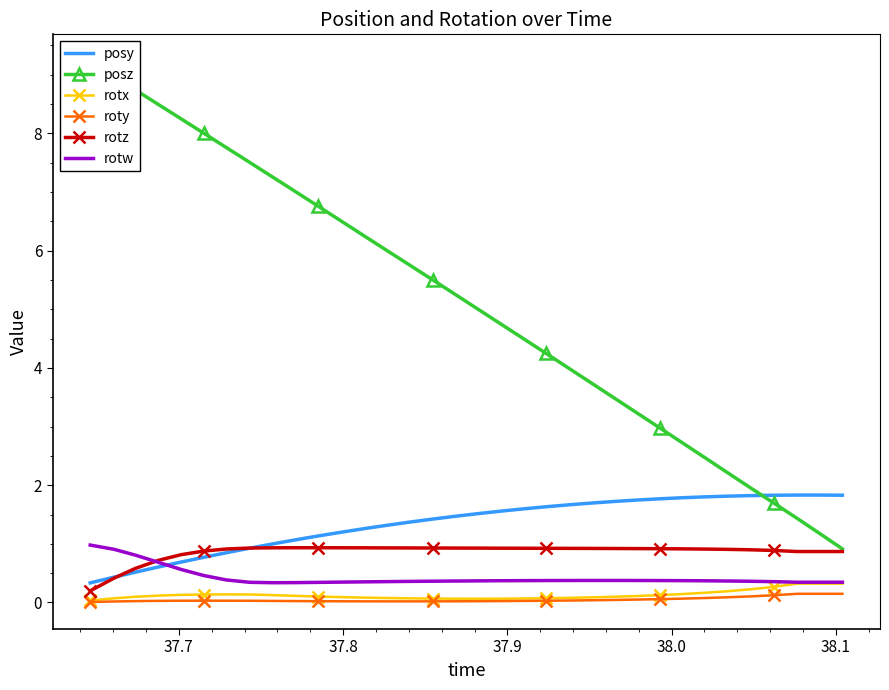

Is this an area chart (filled region under the line)?

No